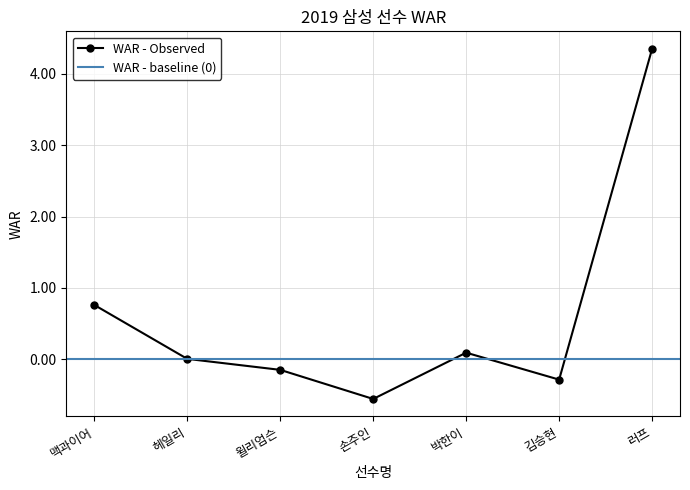

At which category does the data reach its first local valley?

손주인